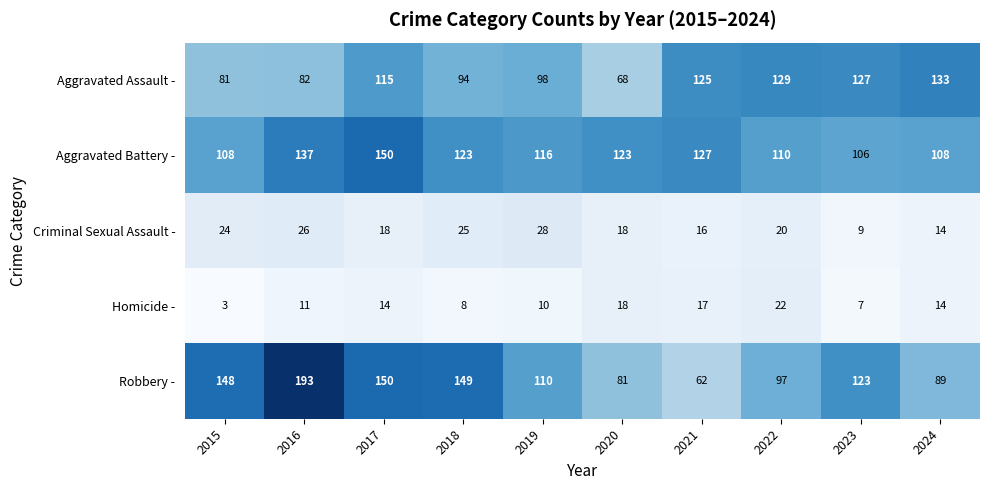

Rank the series at 2023 from lowest to highest value.

Homicide -, Criminal Sexual Assault -, Aggravated Battery -, Robbery -, Aggravated Assault -